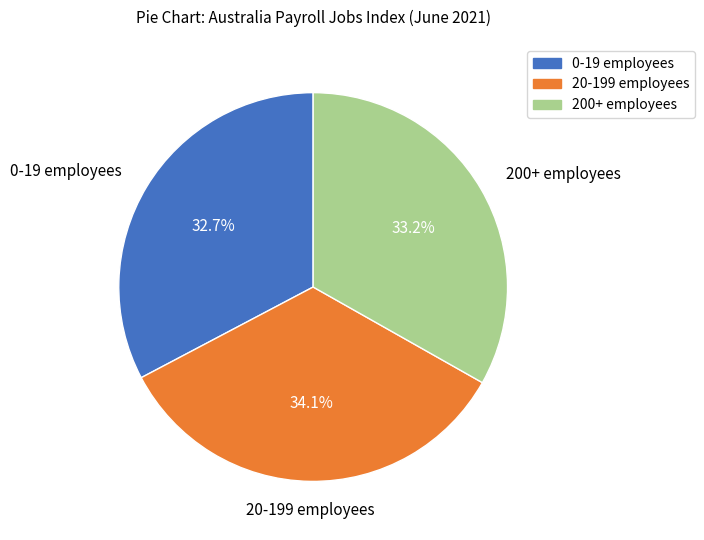

To the nearest percent, what is the difference between the largest and smallest slice percentages?

1%